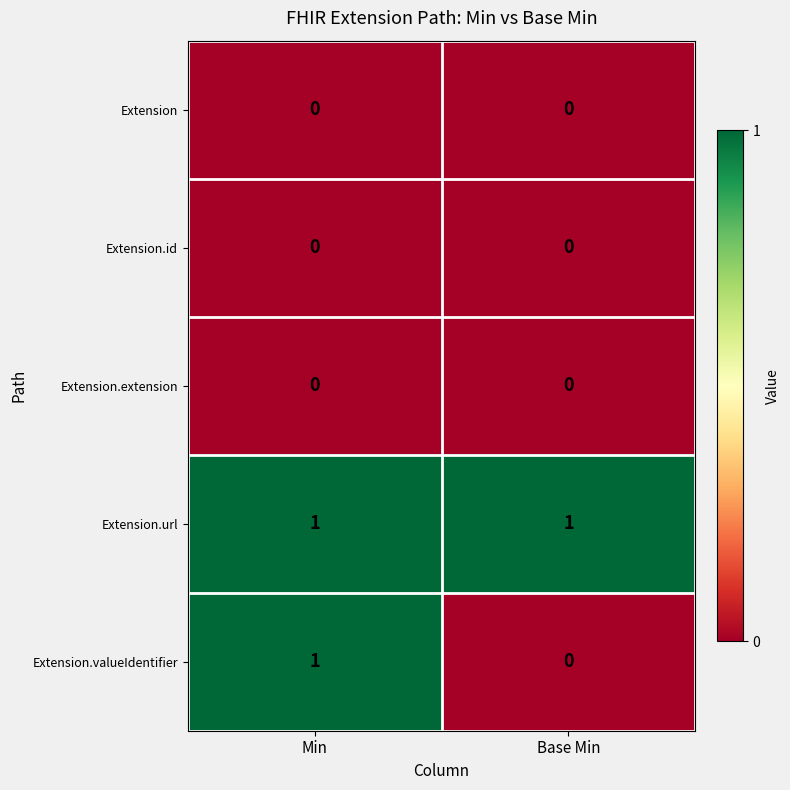

Which series has the widest spread of values?

Extension.valueIdentifier